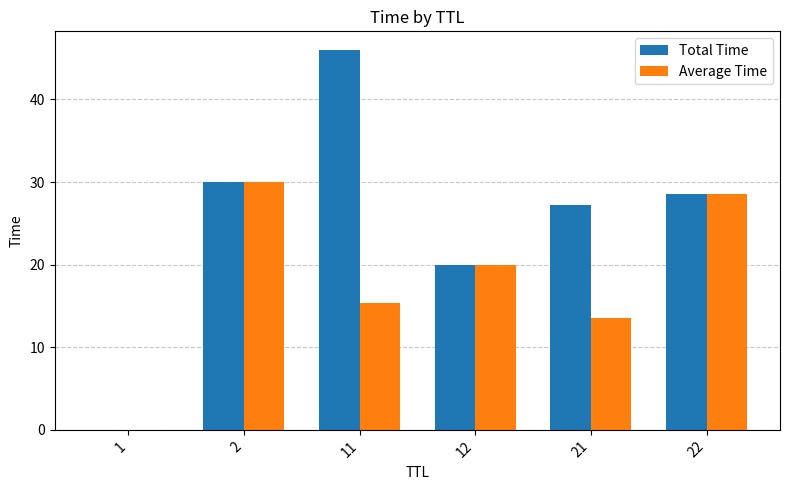

Which label corresponds to the largest value in the chart?

11